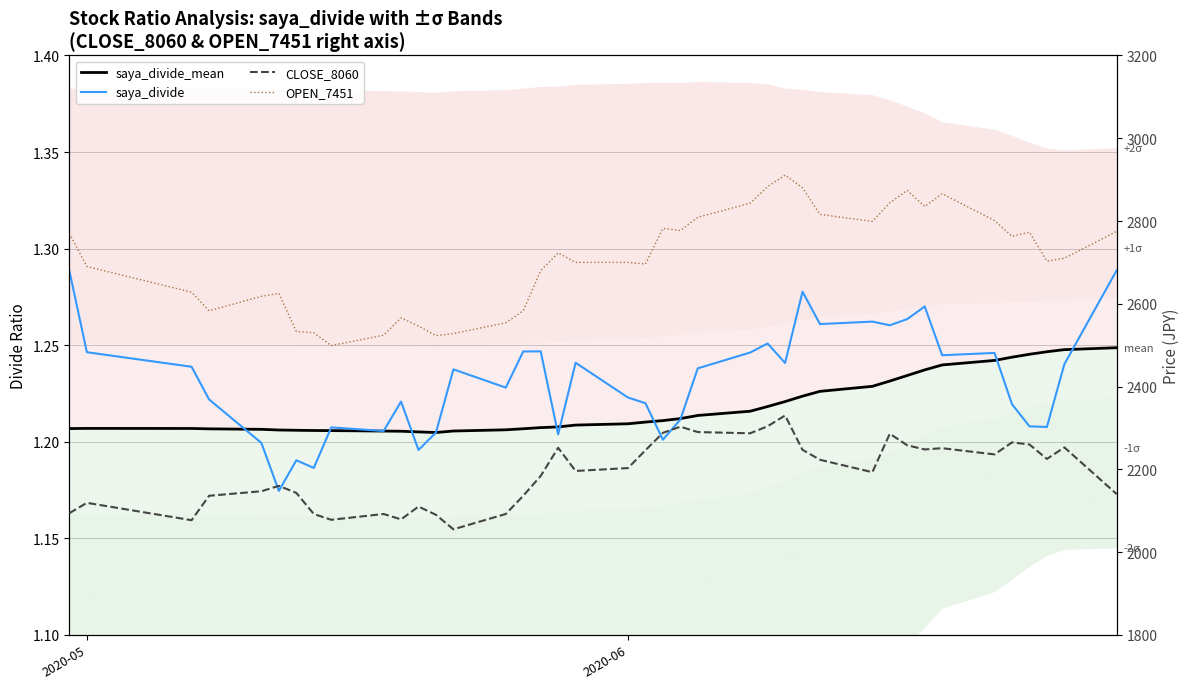

True or false: OPEN_7451 has more than 1 points higher than both neighbors.

True